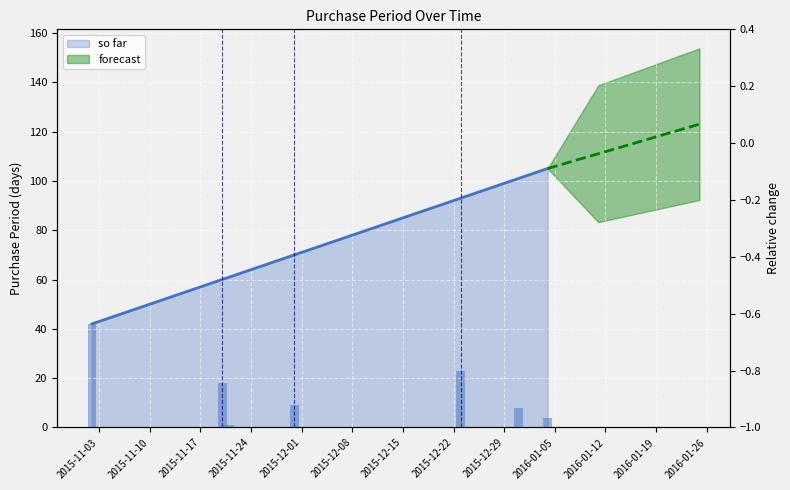

What is the average value?

15